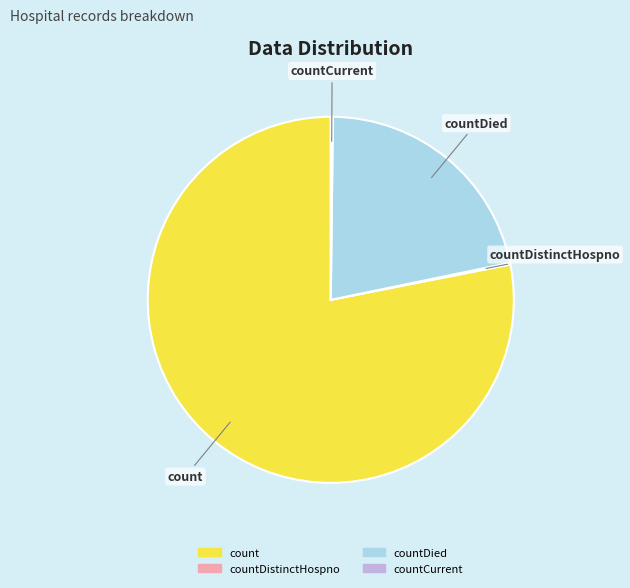

Is there a majority slice in this chart?

Yes